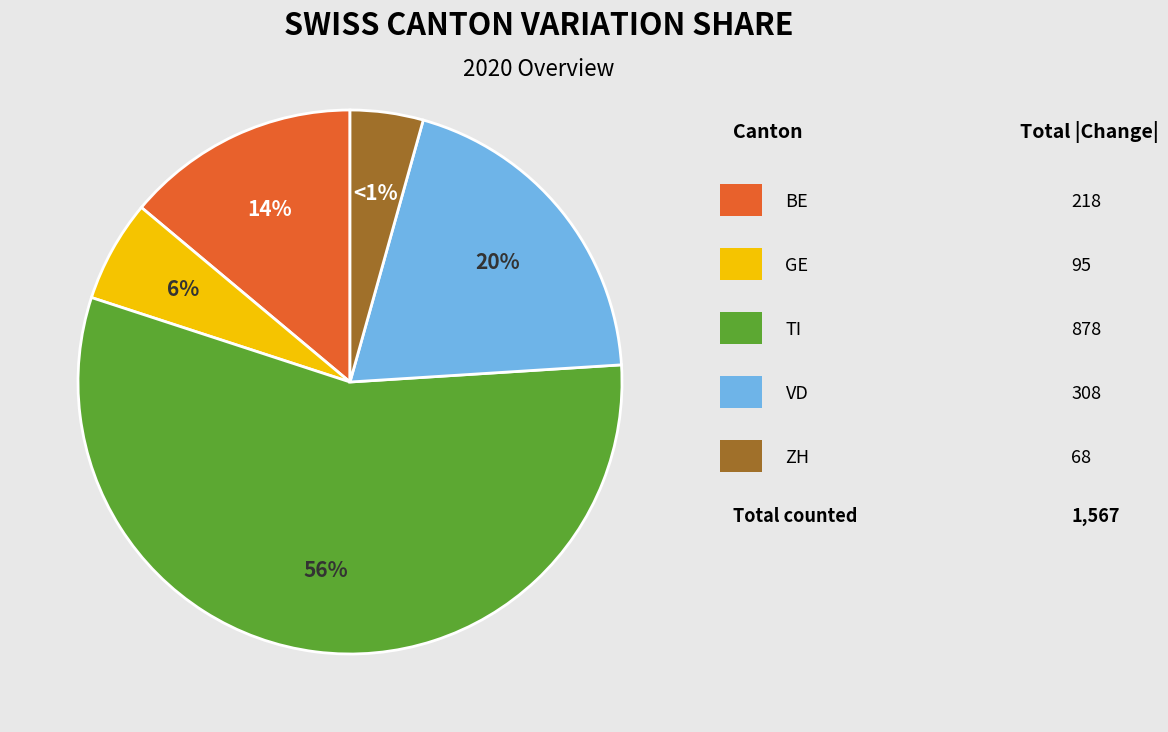

Is 9 the majority of the pie?

No